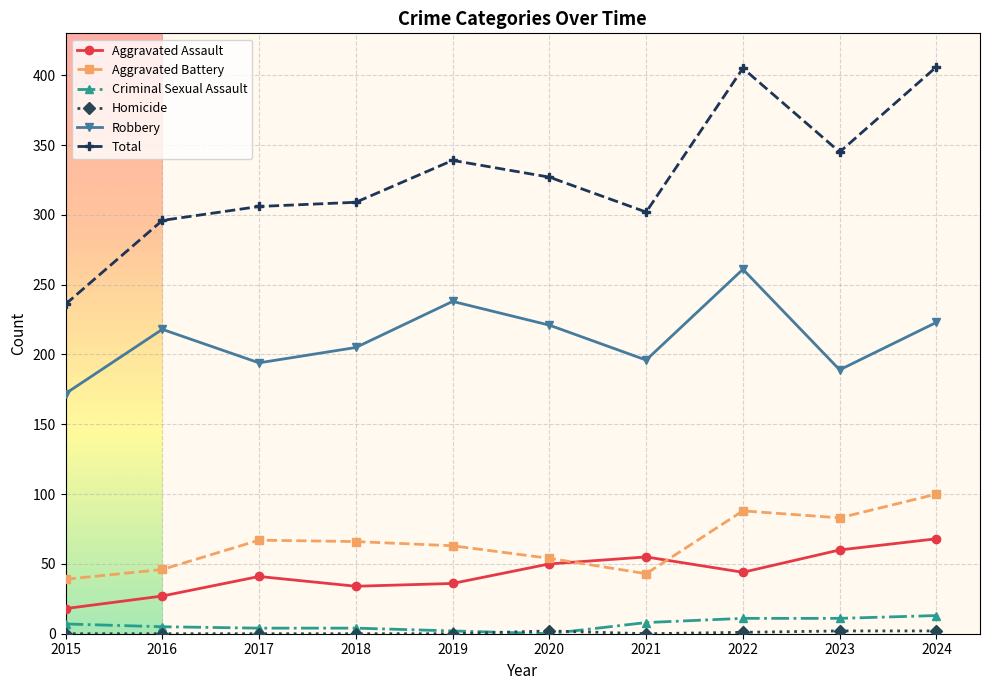

What is the greatest value displayed?

406